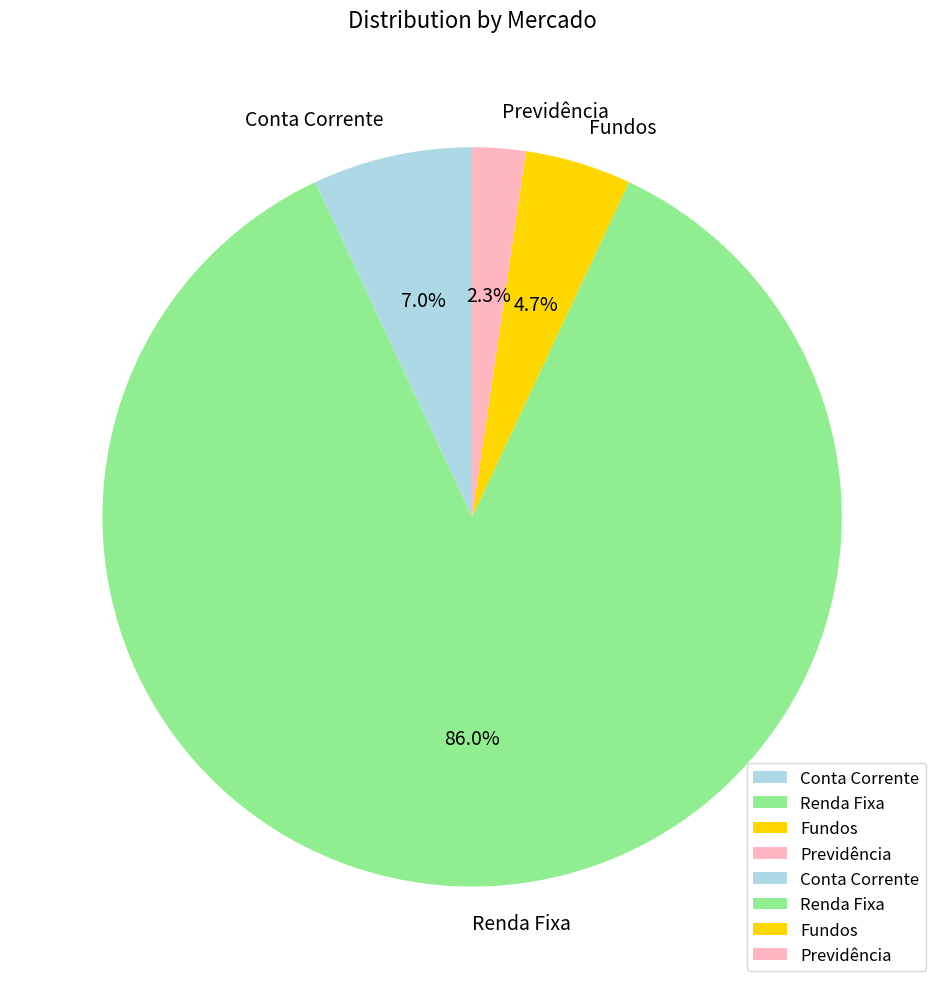

How many slices are in this pie chart?

4